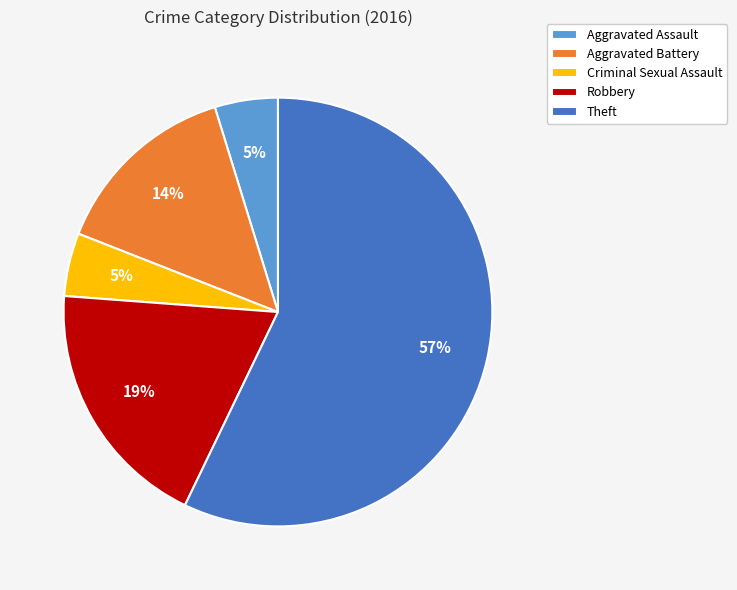

Which slice is the largest?

Theft